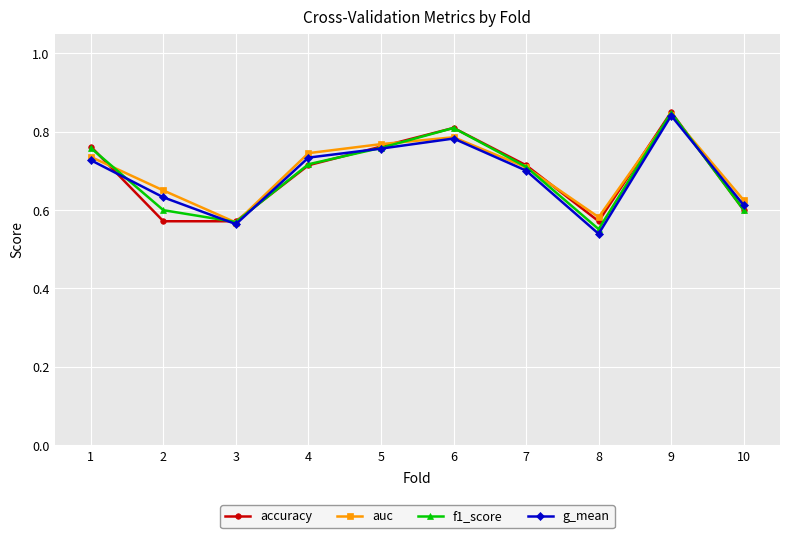

How many lines are shown in the chart?

4